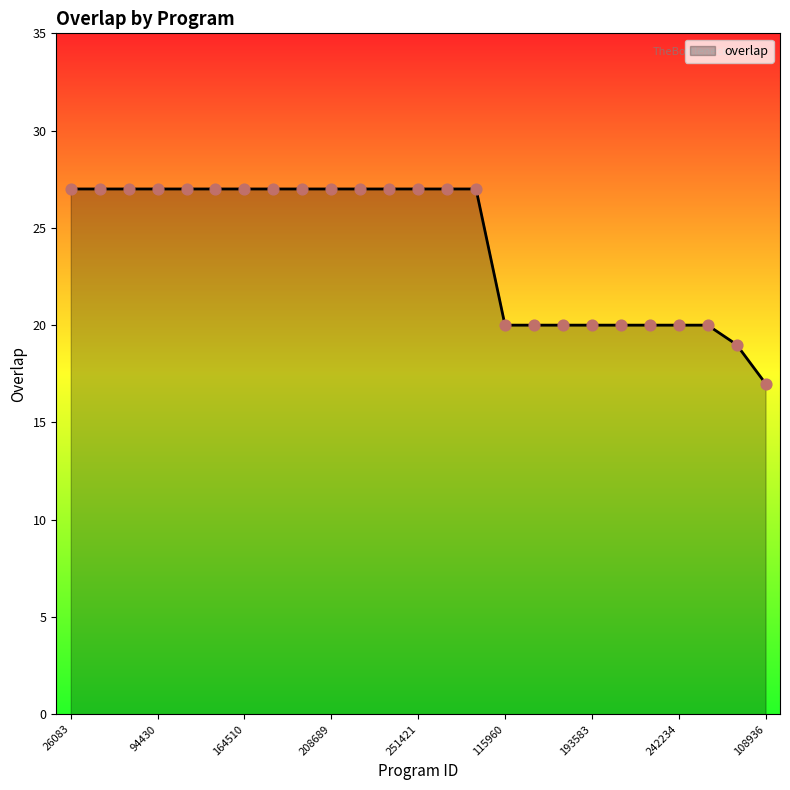

What is the difference between the maximum and minimum values?

10